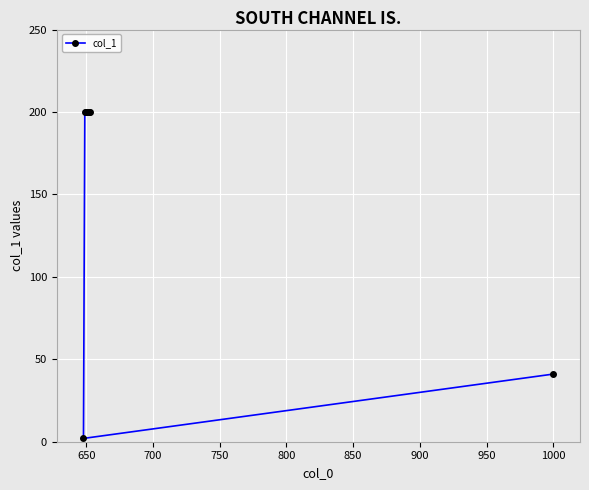

What is the sum of all values?

1043.0